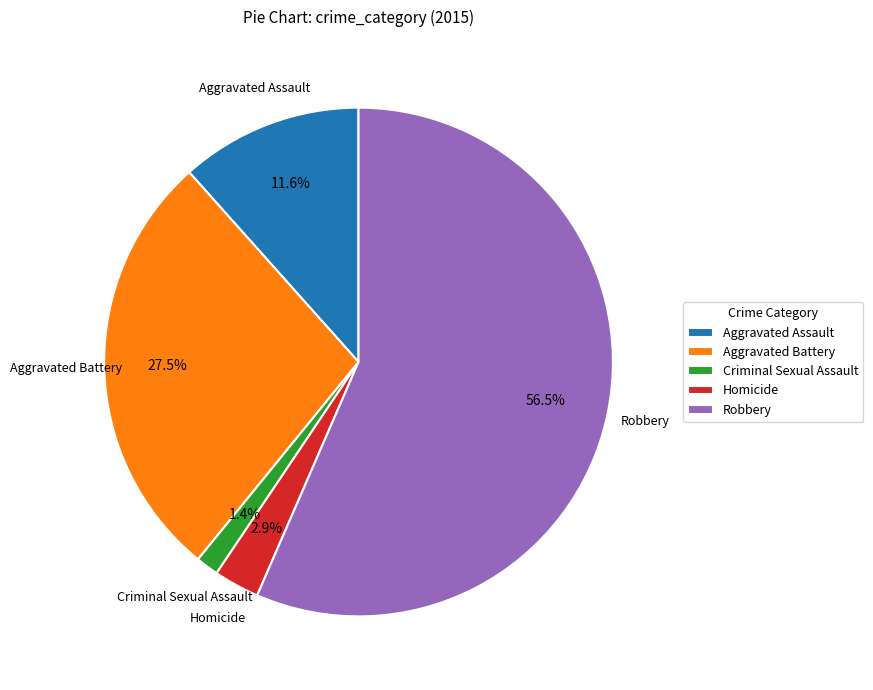

Which has a higher value, Homicide or Aggravated Battery?

Aggravated Battery